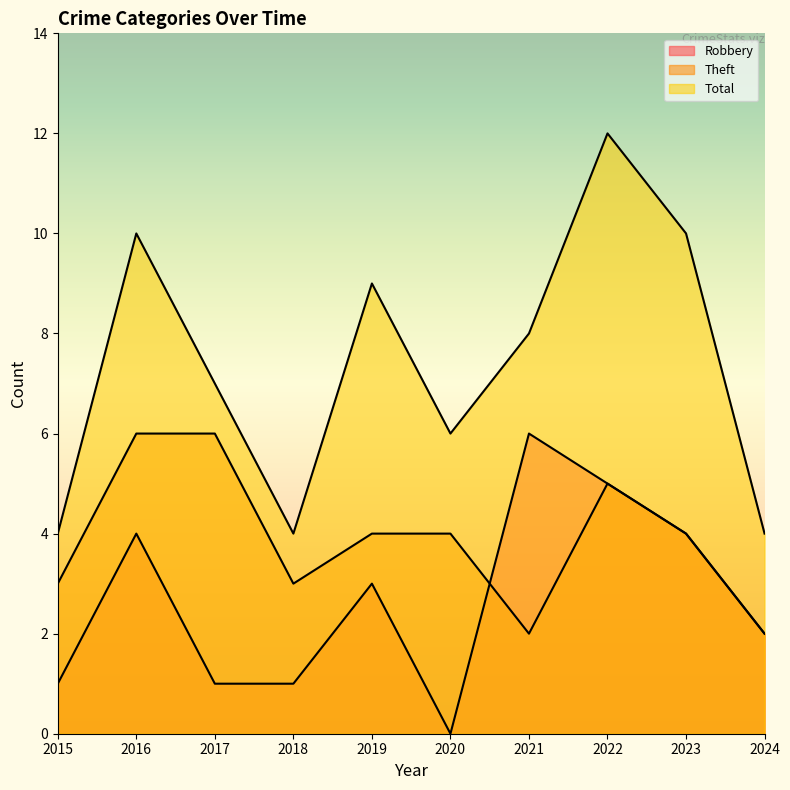

How many series are shown in this chart?

3